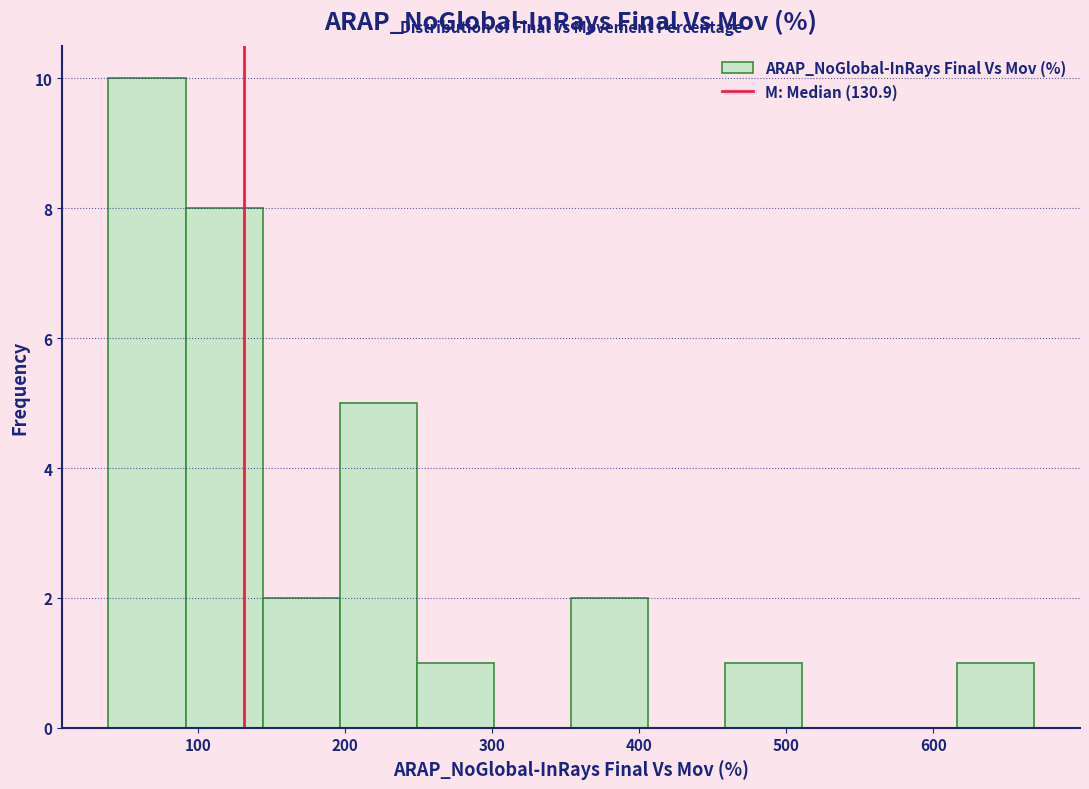

Which range on the x-axis has the tallest bar?

40 to 90